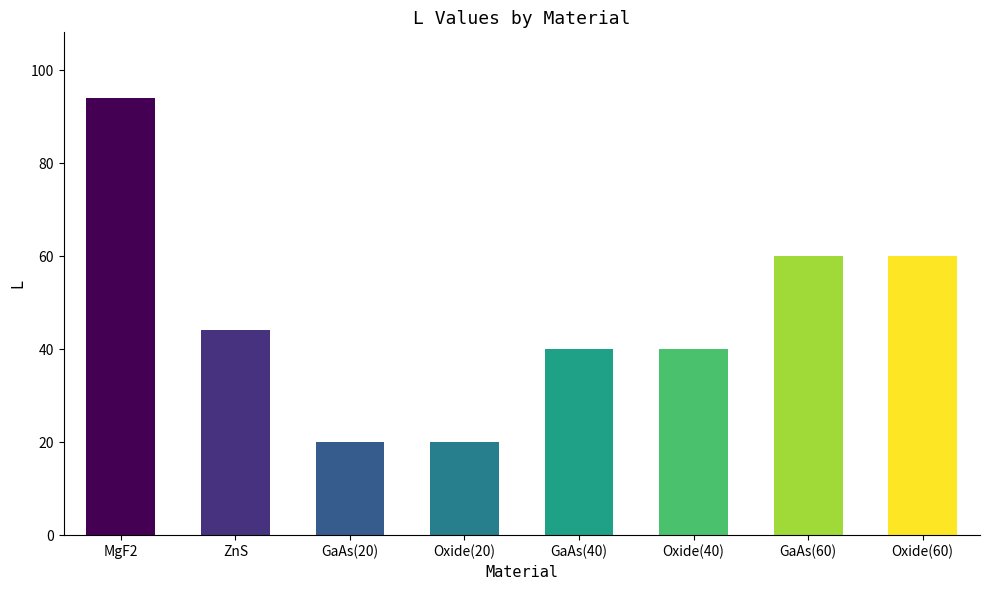

How many data points does each series have?

8